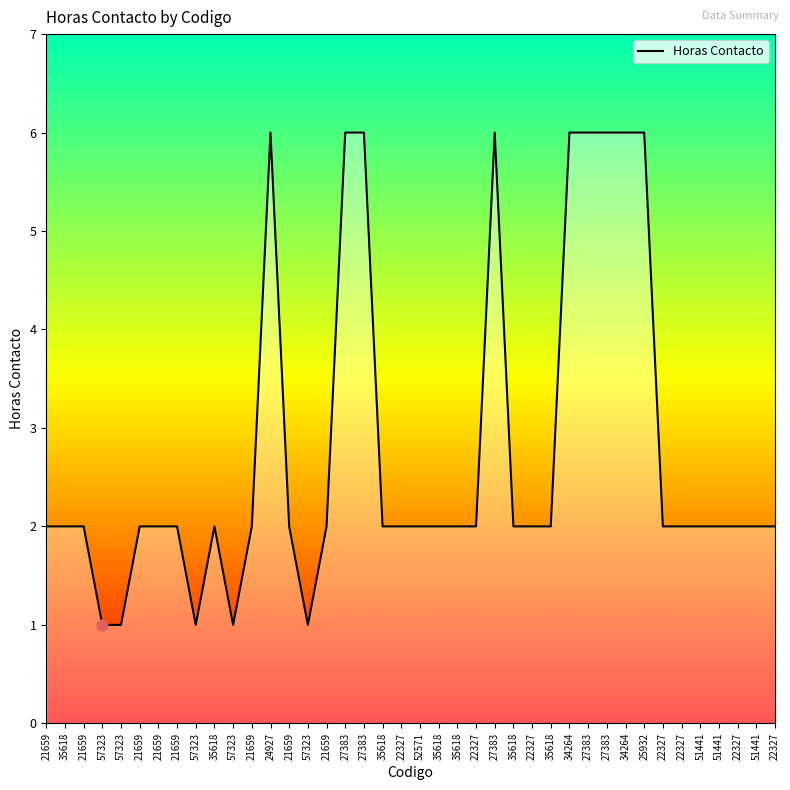

How many lines are shown in the chart?

1